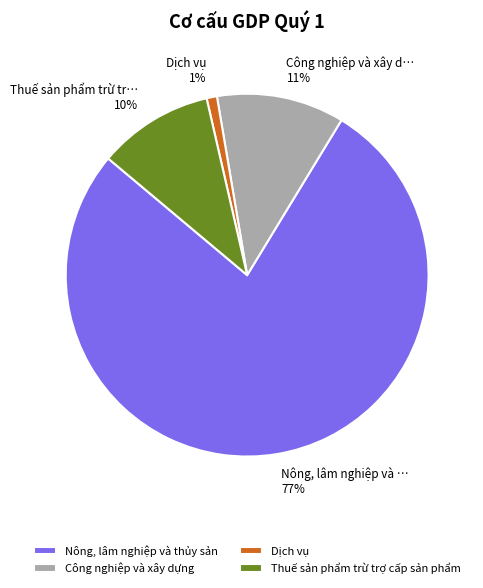

Which slice represents more than half of the pie?

Nông, lâm nghiệp và thủy sản